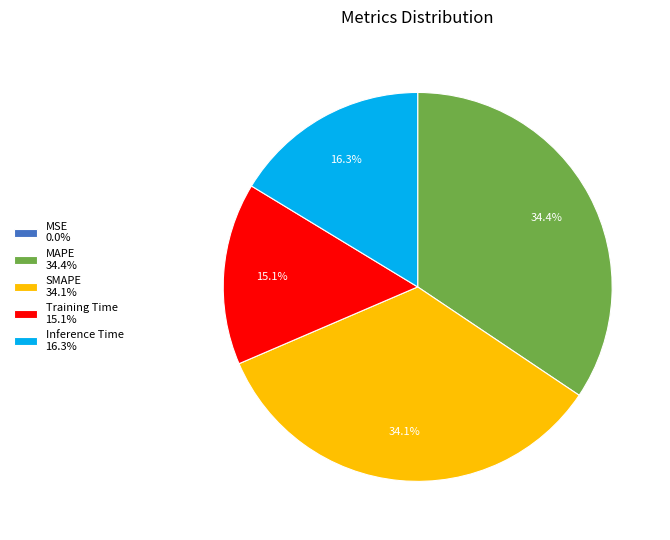

Between Training Time 15.1% and MAPE 34.4%, which is larger?

MAPE 34.4%